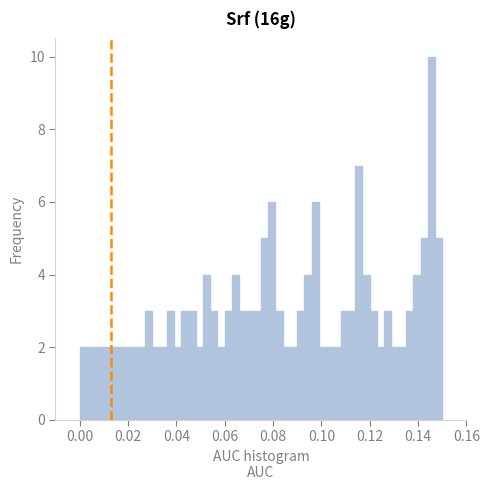

Read against the x-axis, roughly where is the centre of the tallest bar?

0.146